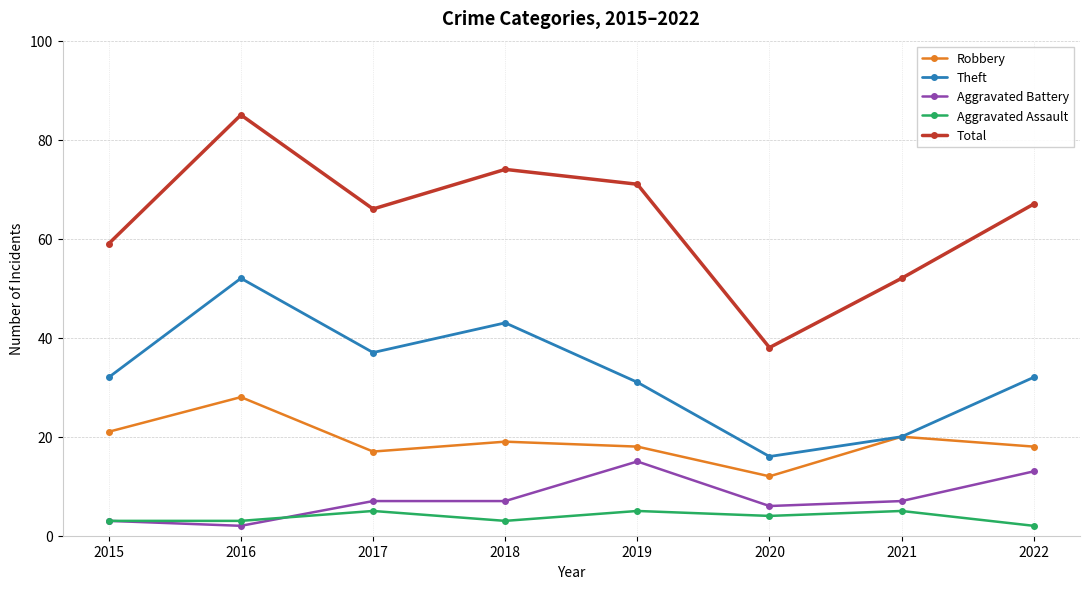

Where is the first local minimum for Robbery?

2017